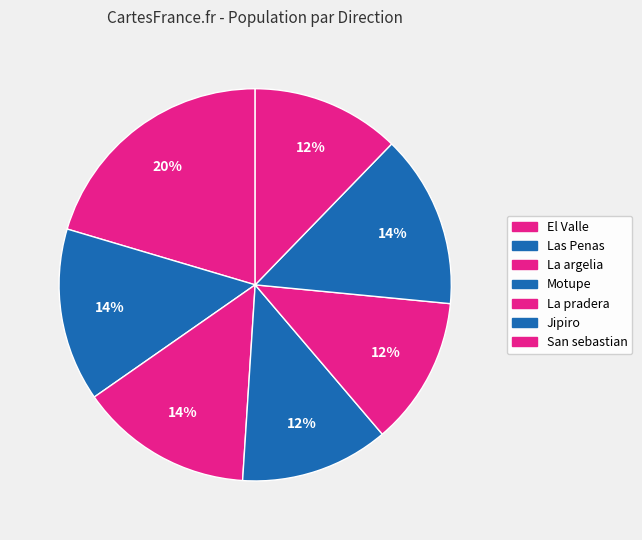

How many segments does this pie chart have?

7